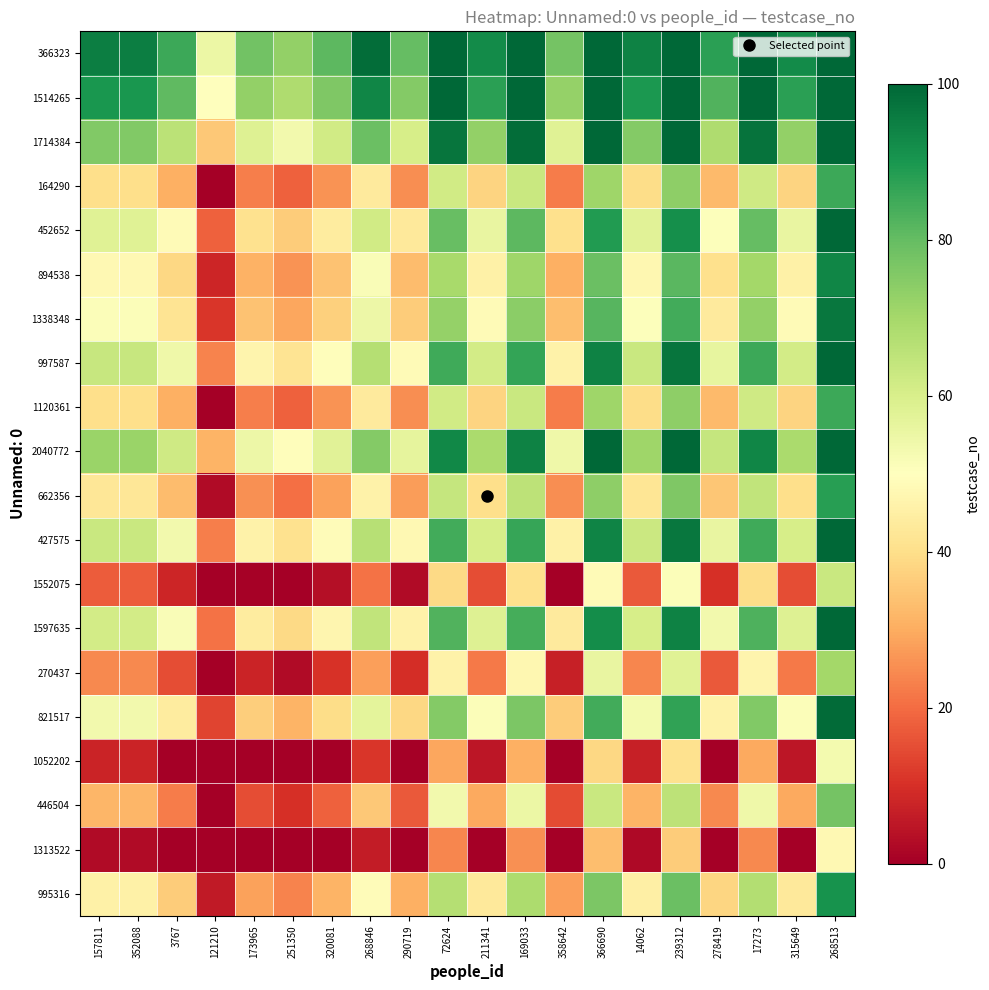

At how many categories does at least one series exceed 84?

14